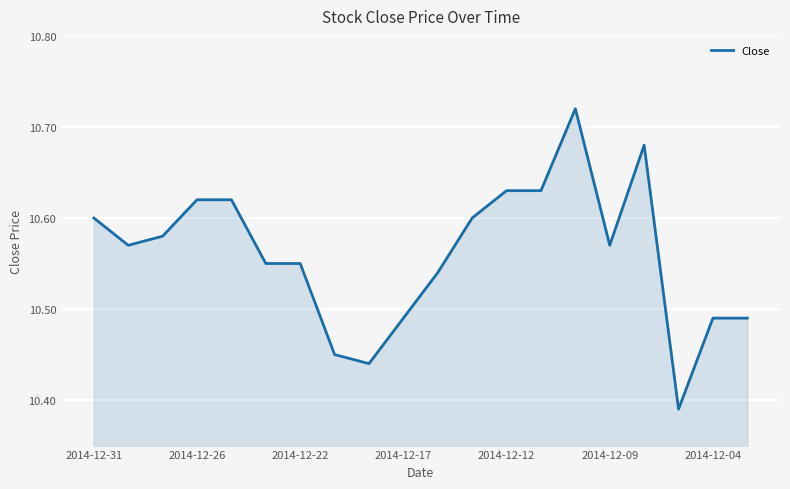

What is the difference between the maximum and minimum values?

0.3